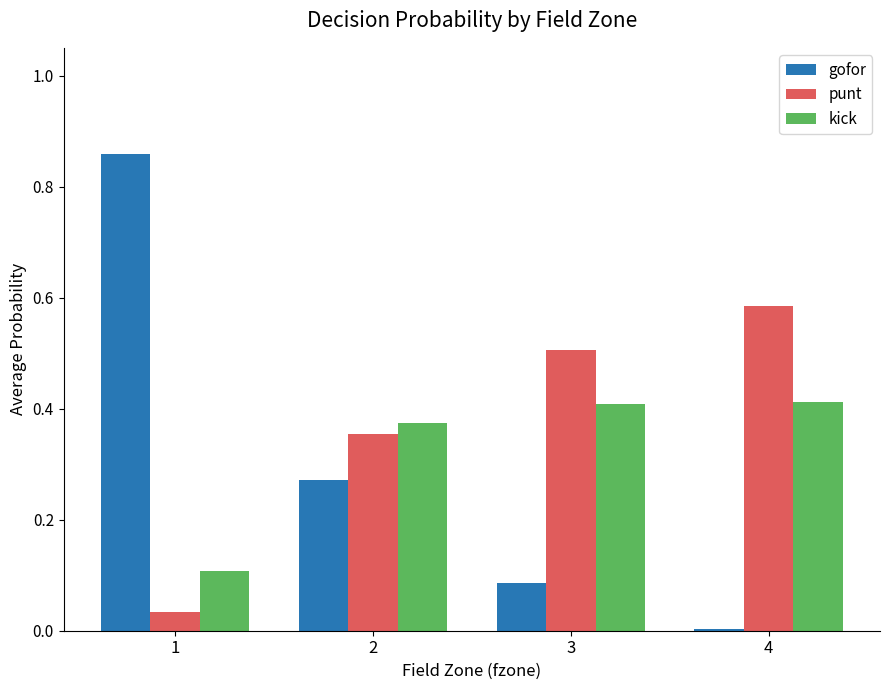

Which series changed the most between 1 and 3?

gofor